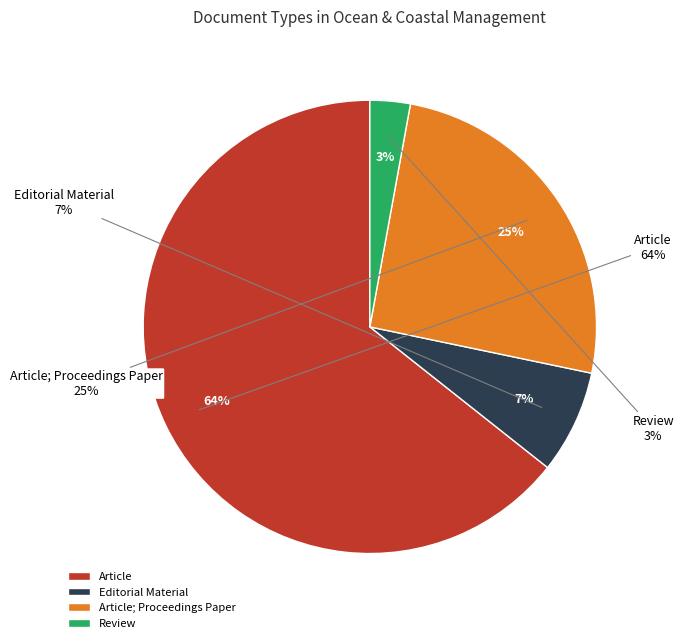

What is the smallest slice in the pie chart?

Review